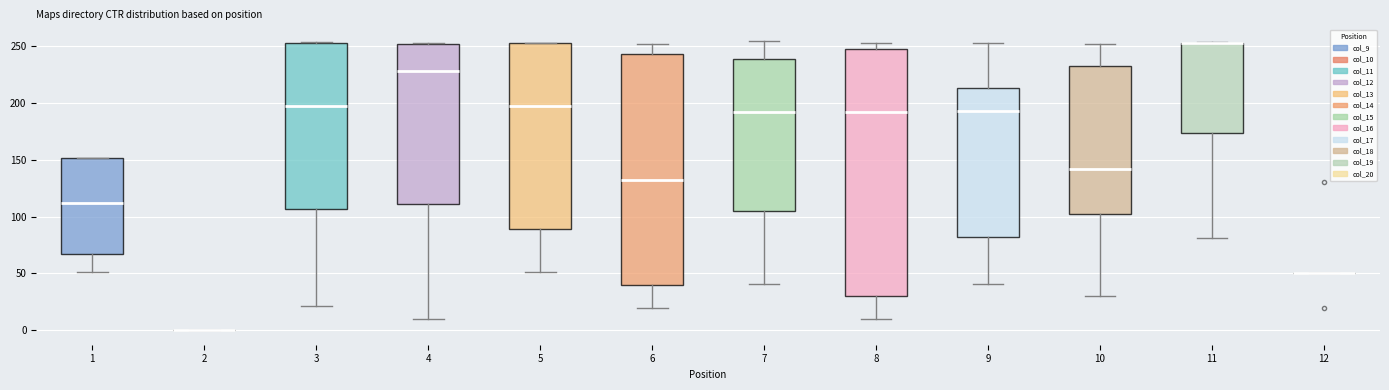

Comparing the boxes themselves (not the whiskers), which one is the tallest?

8